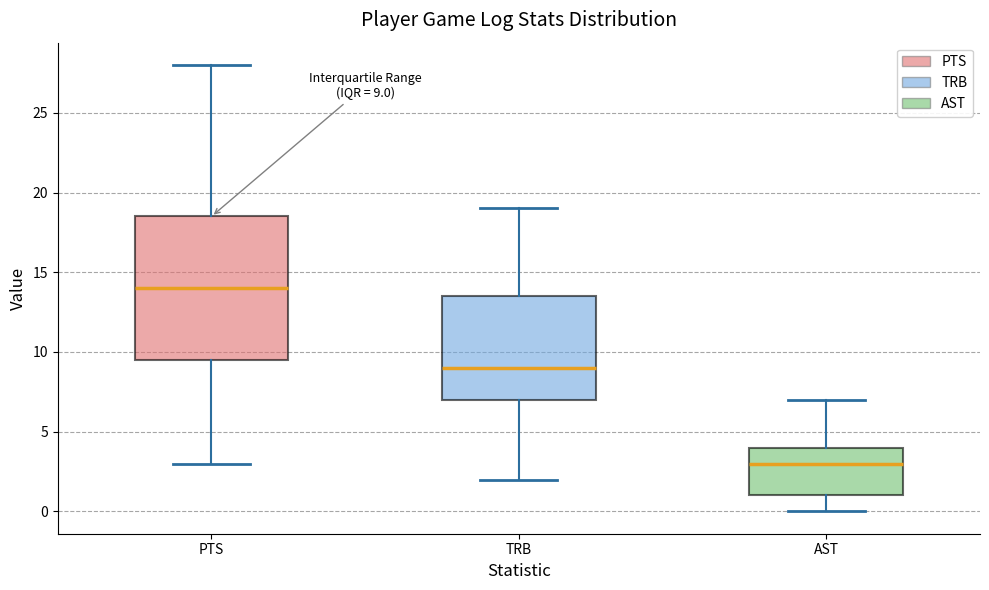

Which box's median line is the highest?

PTS